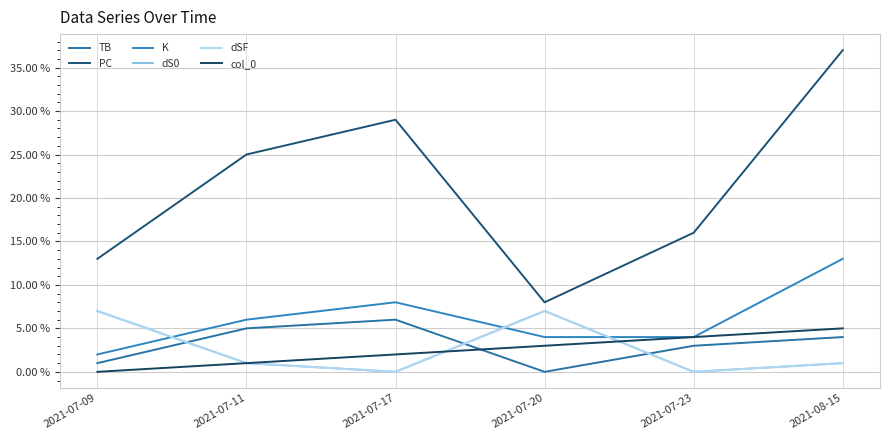

List the labels in order of K value, smallest first.

2021-07-09, 2021-07-20, 2021-07-23, 2021-07-11, 2021-07-17, 2021-08-15